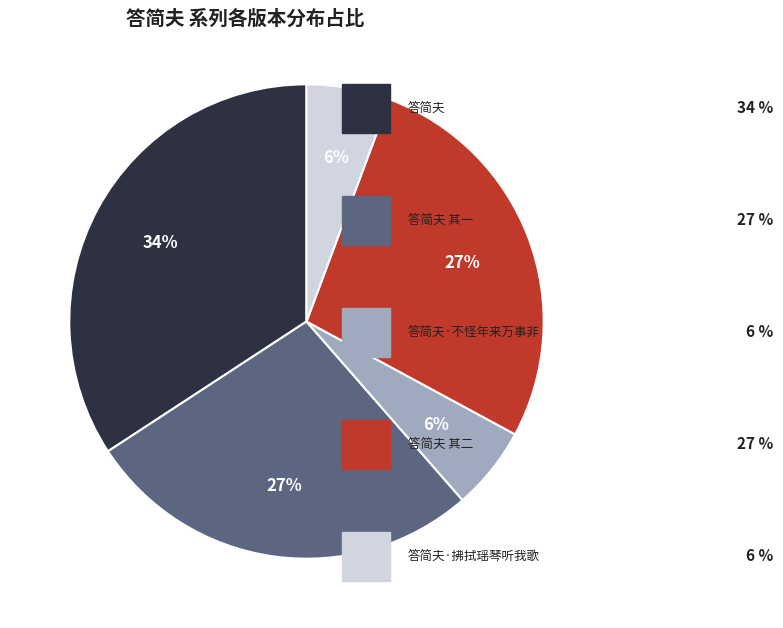

How many slices are in this pie chart?

5